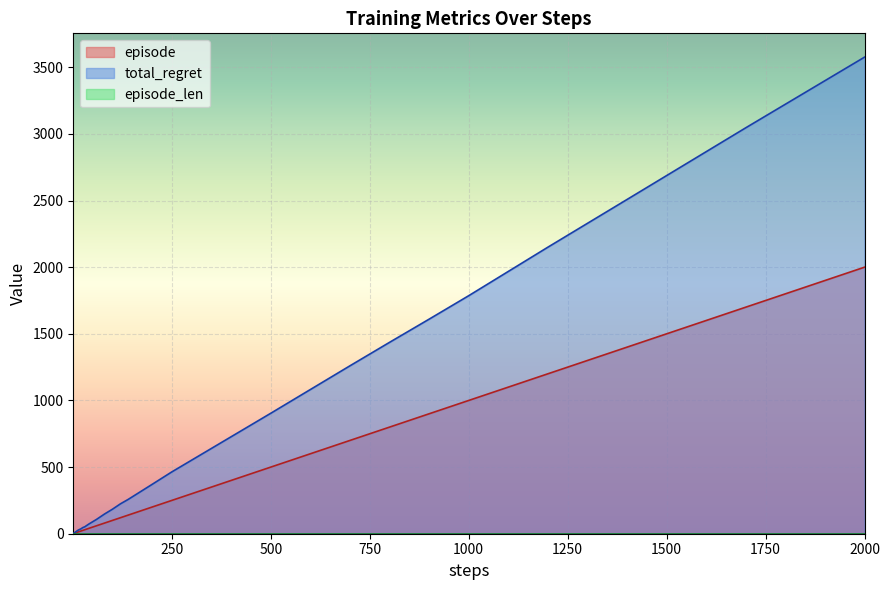

Reading left to right, what are all the values shown in this chart?

episode: 1=1	2=2	3=3	4=4	5=5	6=6	7=7	8=8	9=9	10=10	12=12	14=14	17=17	20=20	25=25	30=30	40=40	50=50	60=60	70=70	80=80	90=90	100=100	120=120	140=140	170=170	200=200	250=250	300=300	400=400	500=500	600=600	700=700	800=800	900=900	1000=1000	1200=1200	1400=1400	1700=1700	2000=2000
total_regret: 1=2	2=4	3=6	4=8	5=10	6=12	7=14	8=16	9=18	10=20	12=24	14=28	17=32	20=36	25=46	30=52	40=72	50=90	60=108	70=128	80=148	90=166	100=184	120=224	140=258	170=314	200=370	250=464	300=552	400=728	500=904	600=1082	700=1260	800=1436	900=1610	1000=1786	1200=2150	1400=2508	1700=3046	2000=3576